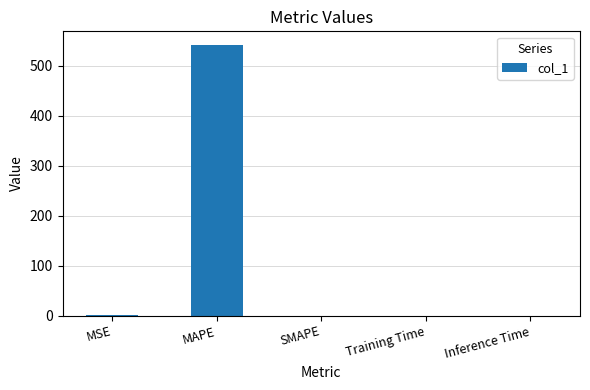

Is it true that the value at SMAPE is 0.0?

True